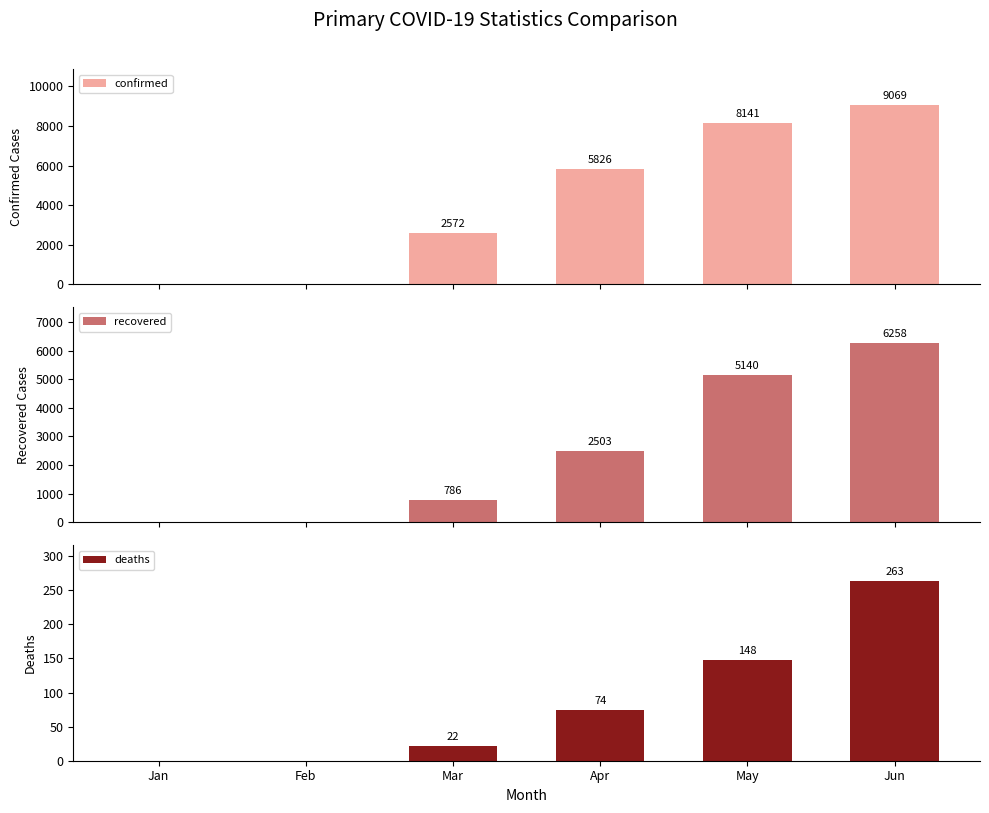

The recovered series shows 9343 at Jun. True or false?

False